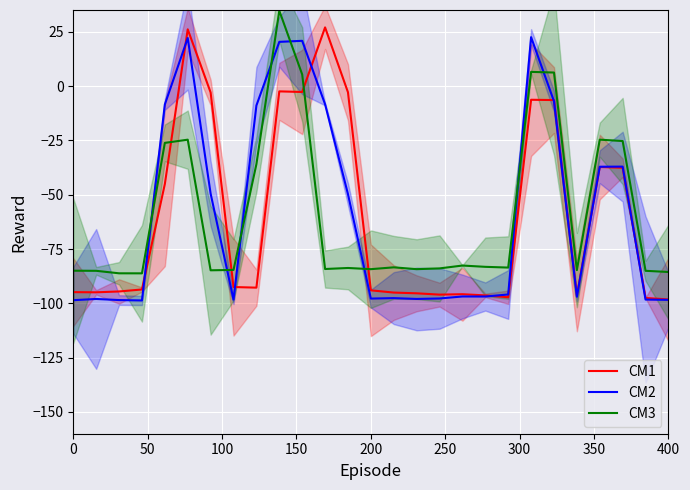

True or false: CM3 and CM2 cross at least once.

True